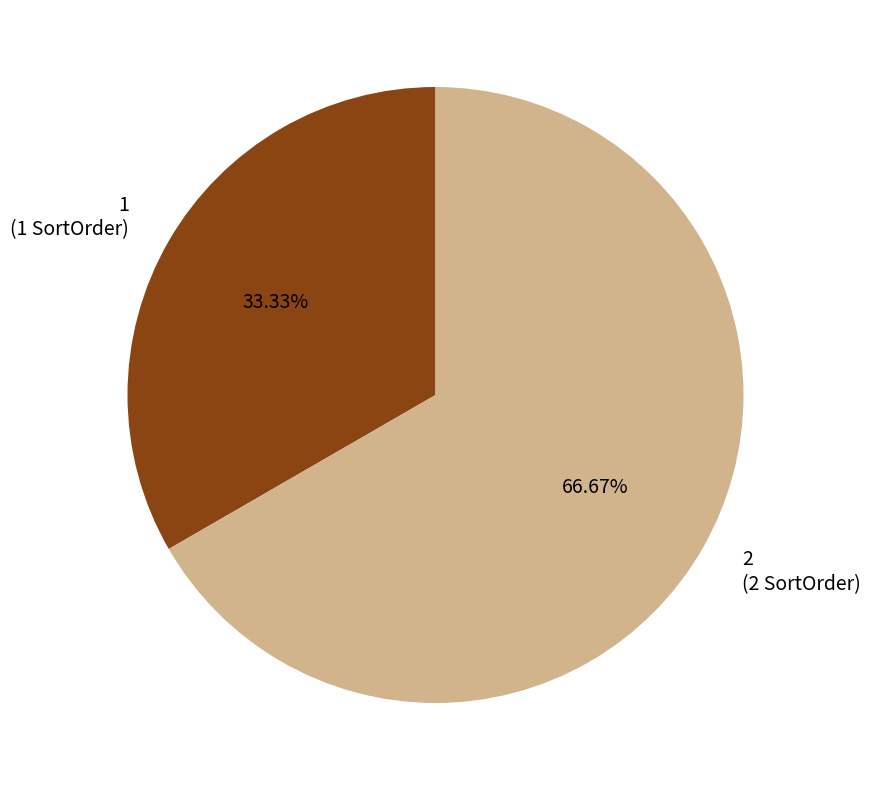

What is the smallest slice in the pie chart?

1